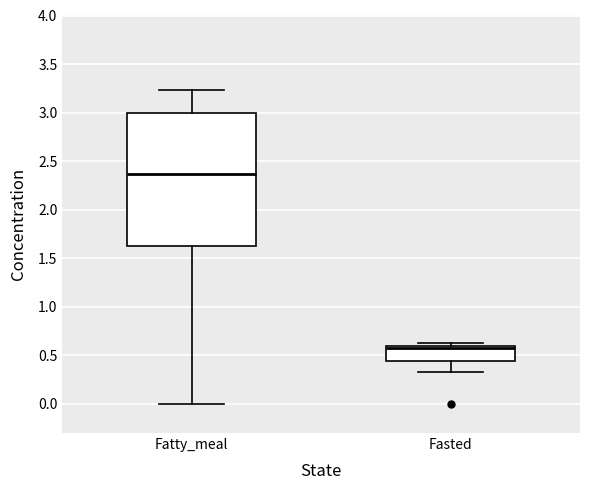

Which box's median line is the highest?

Fatty_meal